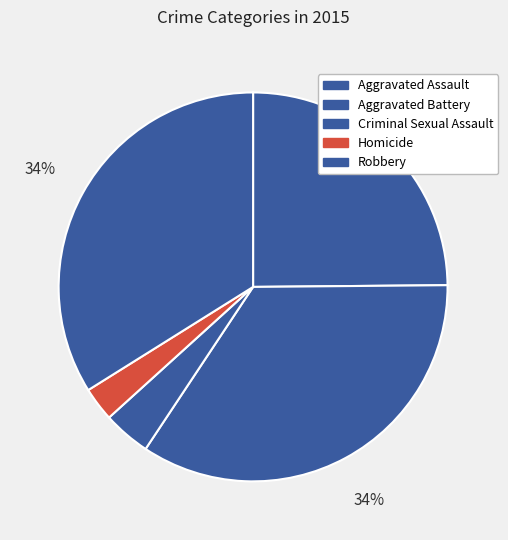

How many slices are in this pie chart?

5